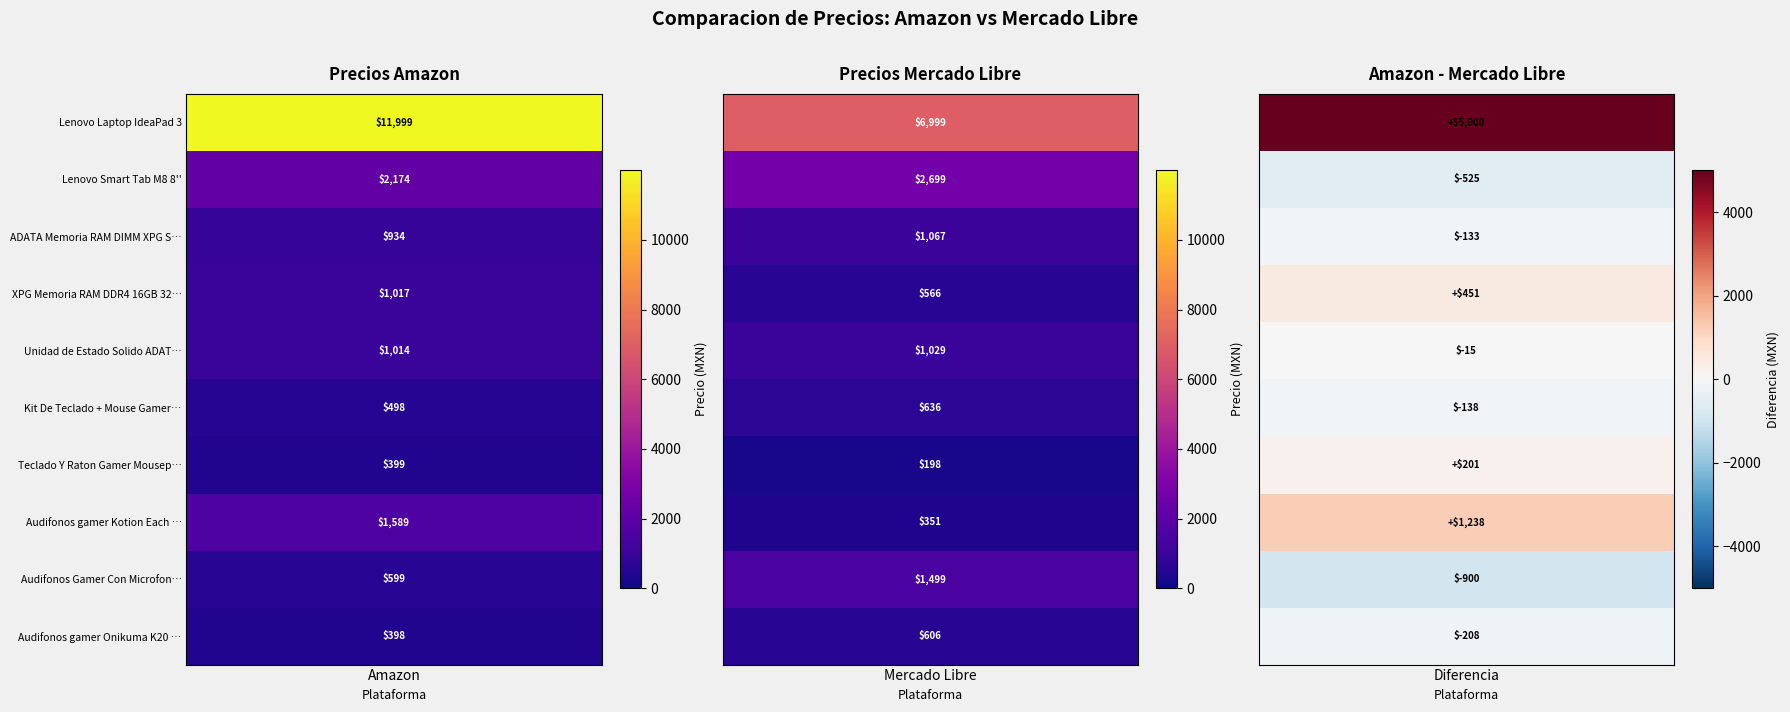

Reading left to right, what are all the values shown in this chart?

Lenovo Laptop IdeaPad 3: Precio Amazon=11999	Precio Mercado Libre=6999
Lenovo Smart Tab M8 8'': Precio Amazon=2174	Precio Mercado Libre=2699
ADATA Memoria RAM DIMM XPG SPECTRIX D60: Precio Amazon=934	Precio Mercado Libre=1067
XPG Memoria RAM DDR4 16GB 3200MHz SPECT: Precio Amazon=1017	Precio Mercado Libre=566
Unidad de Estado Solido ADATA SSD SU800: Precio Amazon=1014	Precio Mercado Libre=1029
Kit De Teclado + Mouse Gamer Starket Sk: Precio Amazon=498	Precio Mercado Libre=636
Teclado Y Raton Gamer Mousepad Mouse: Precio Amazon=399	Precio Mercado Libre=198
Audifonos gamer Kotion Each G9000 black: Precio Amazon=1589	Precio Mercado Libre=351
Audifonos Gamer Con Microfono Inalambri: Precio Amazon=599	Precio Mercado Libre=1499
Audifonos gamer Onikuma K20 negro con l: Precio Amazon=398	Precio Mercado Libre=606